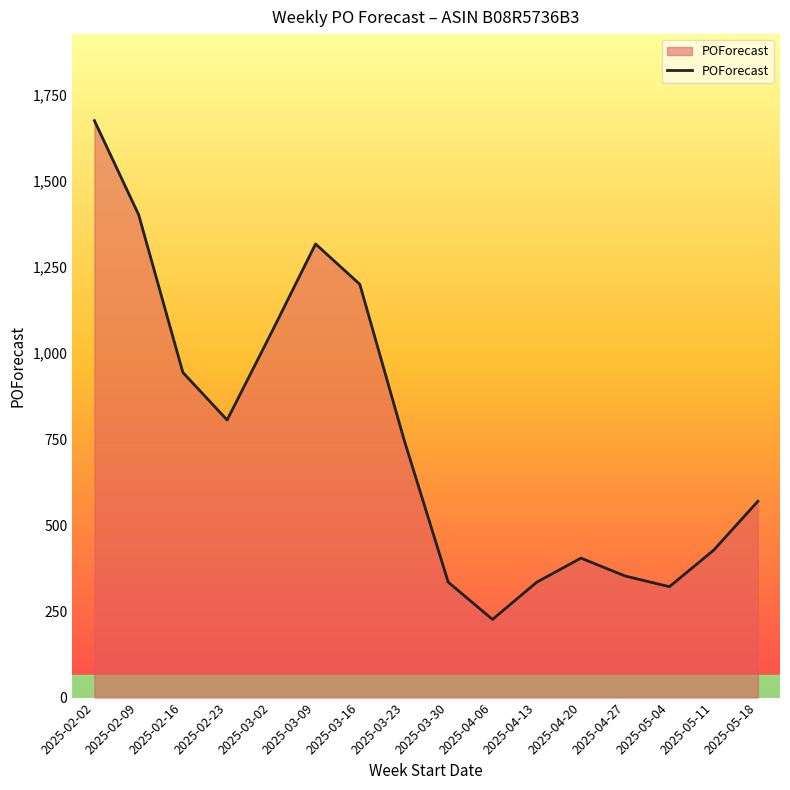

What is the difference between the values at 2025-05-04 and 2025-05-18?

248